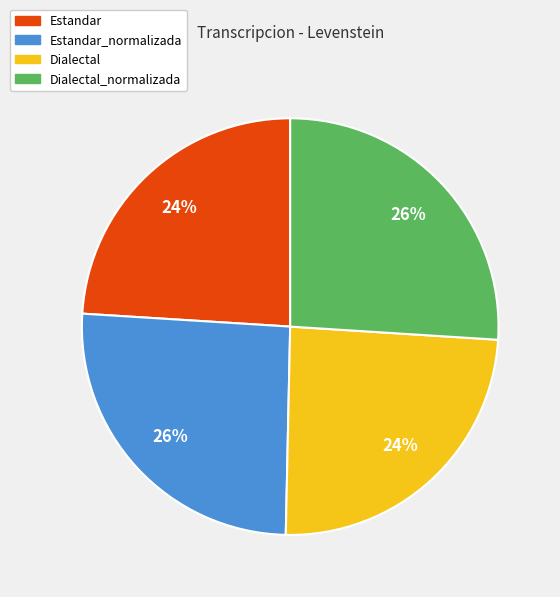

Is there any slice that represents more than half of the pie?

No